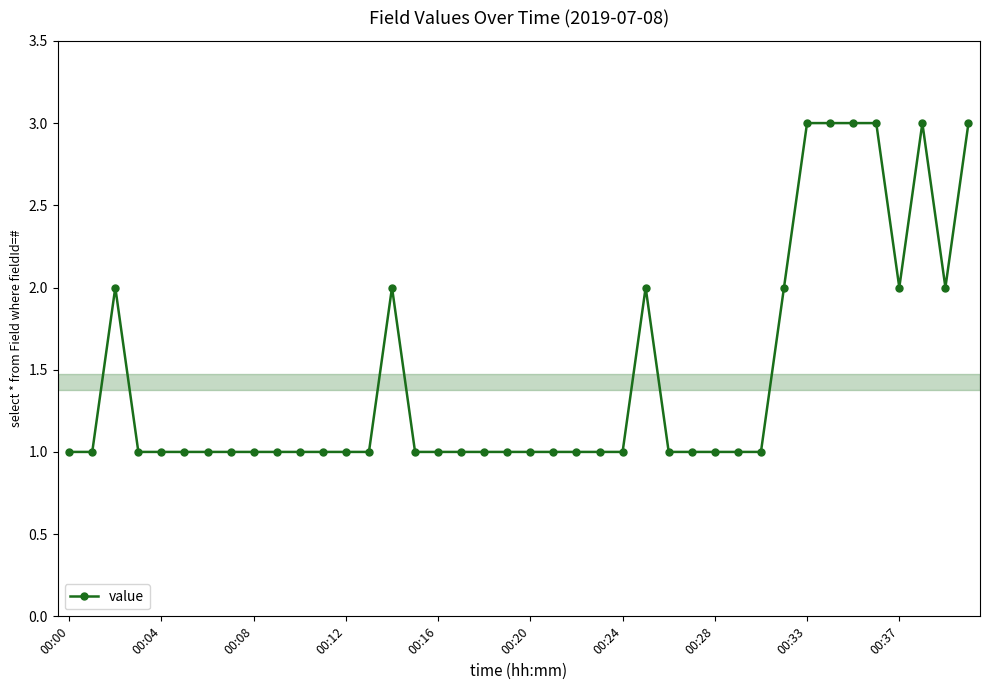

Is this an area chart (filled region under the line)?

No